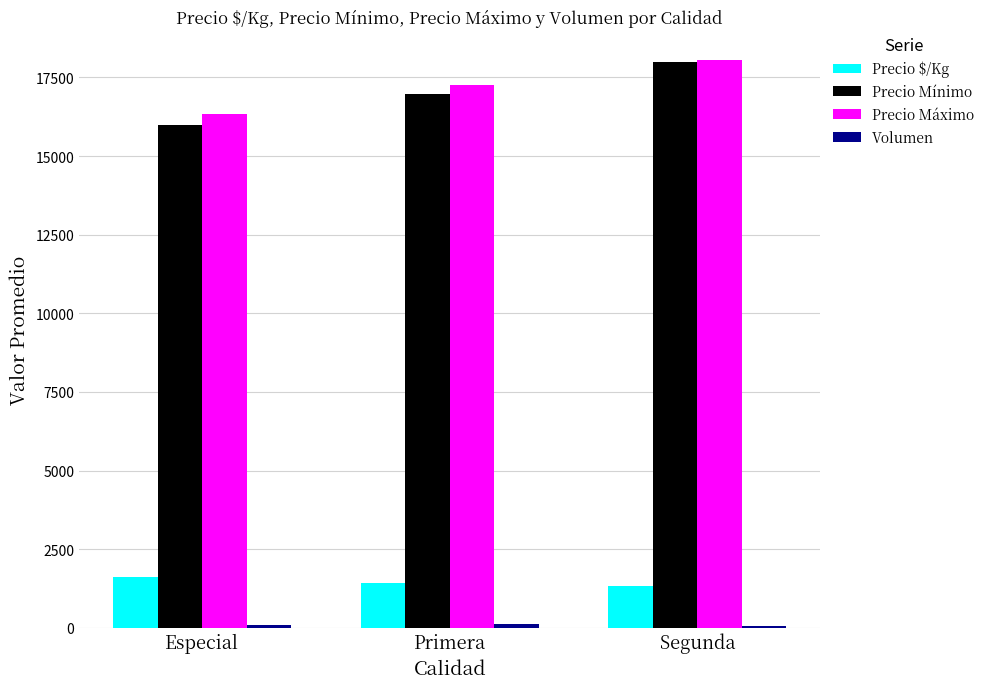

What is the label of the 1st bar from the right?

Segunda